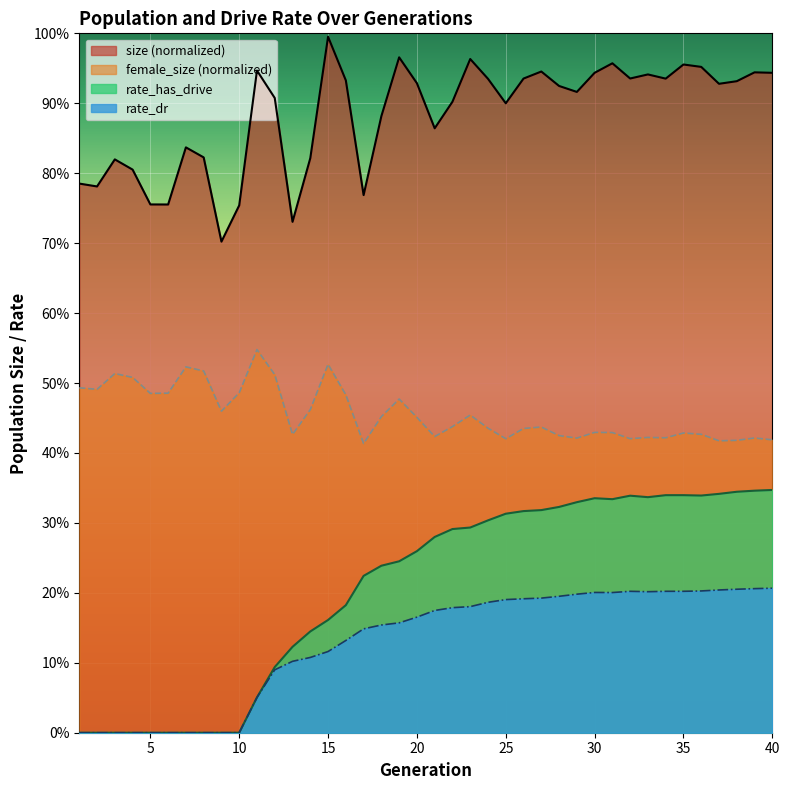

What is the difference between the maximum and minimum values in the rate_dr series?

0.2